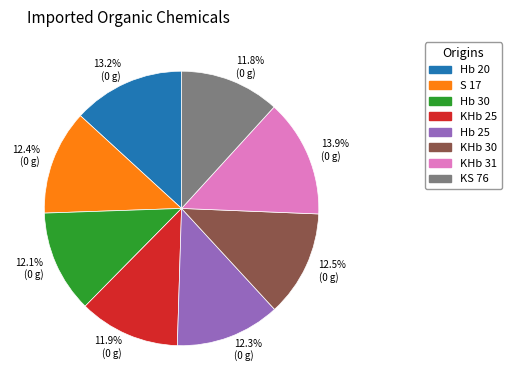

Does Hb 20 represent more than half of the total?

No